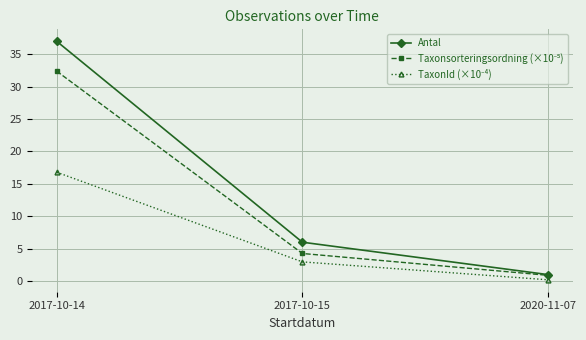

Count the number of data series in this chart.

3